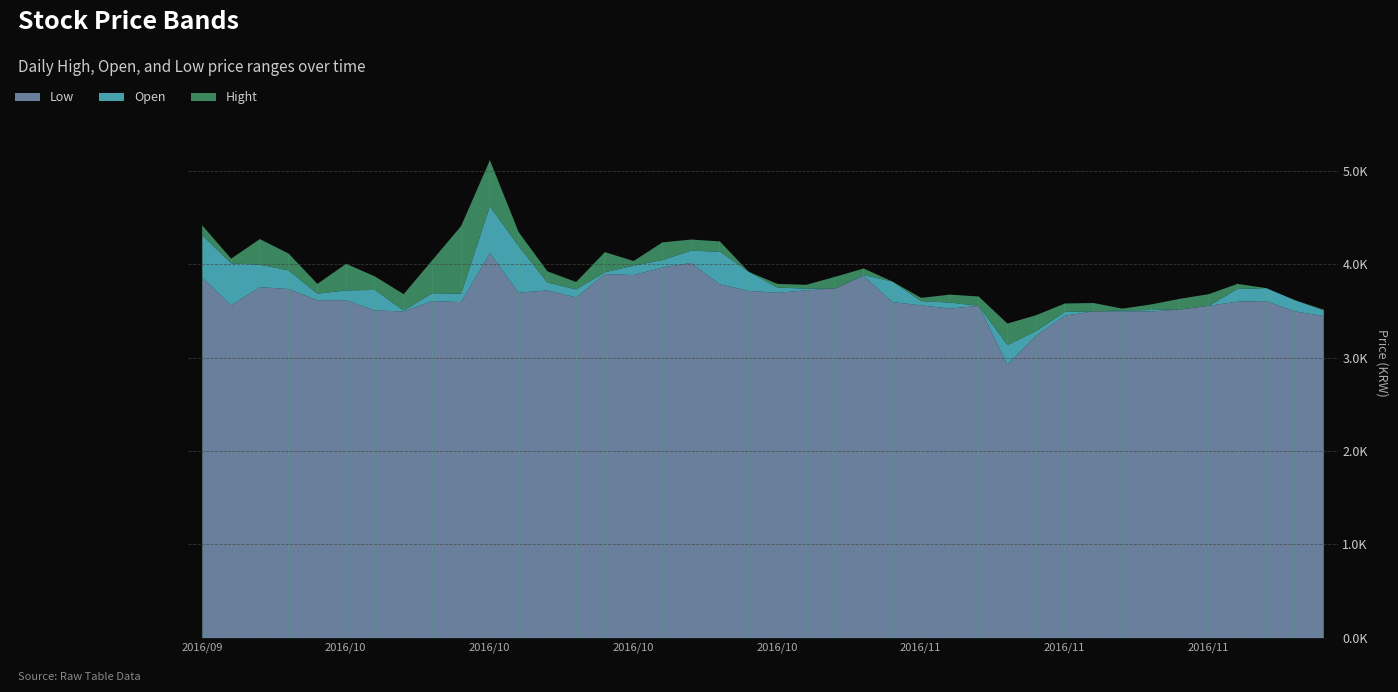

What are all the series names shown in the legend?

Low, Open, Hight